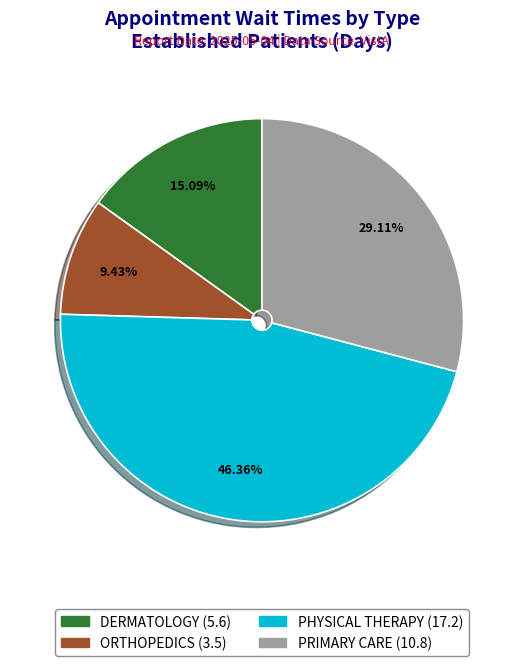

To the nearest percent, what portion does DERMATOLOGY represent?

15%